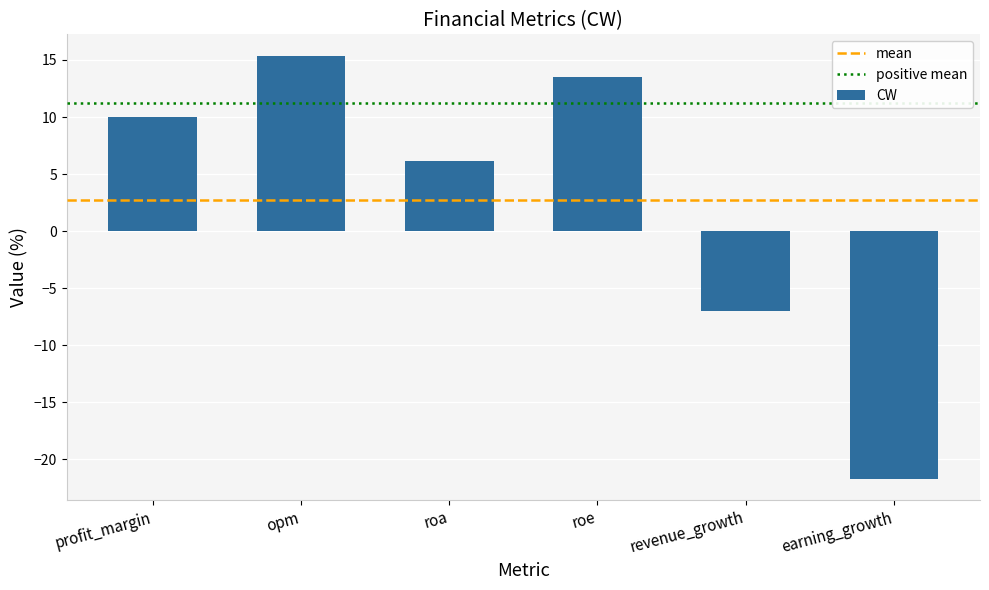

What is the difference between the second highest and minimum values?

35.2